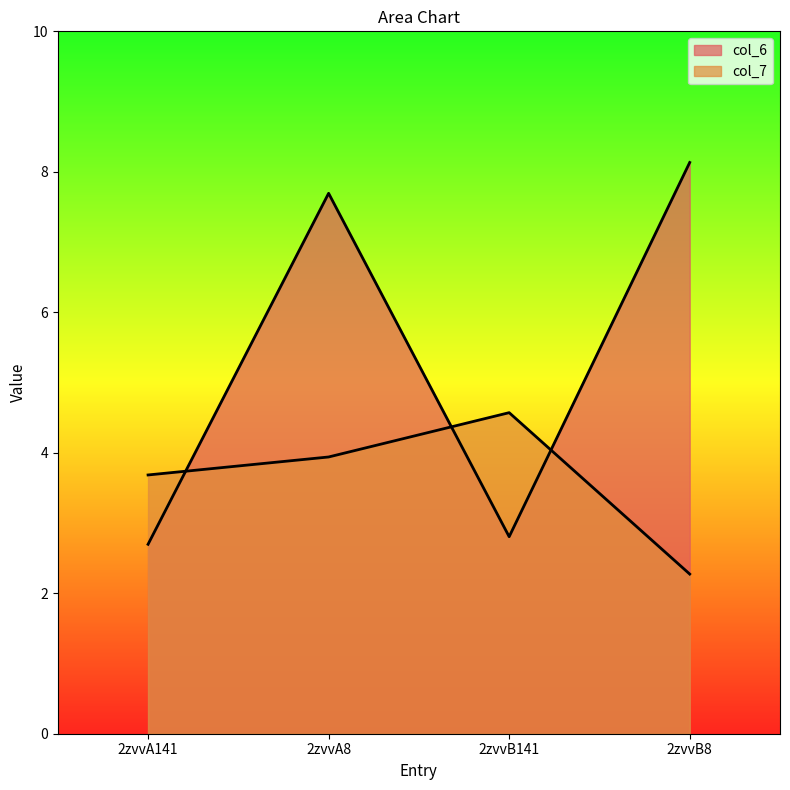

How many lines are shown in the chart?

2